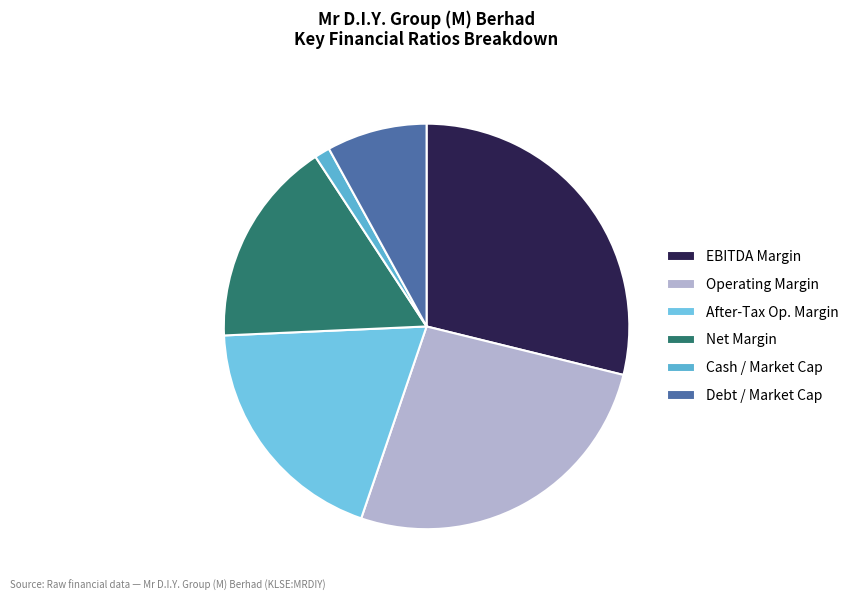

How many segments does this pie chart have?

6